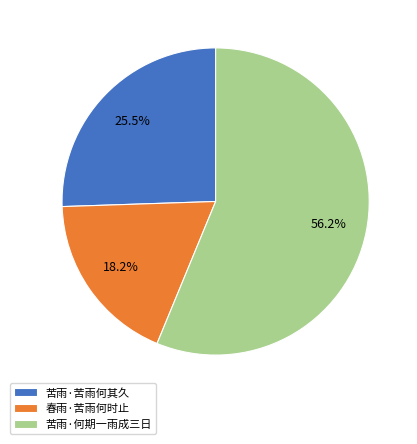

Between 春雨·苦雨何时止 and 苦雨·苦雨何其久, which is larger?

苦雨·苦雨何其久